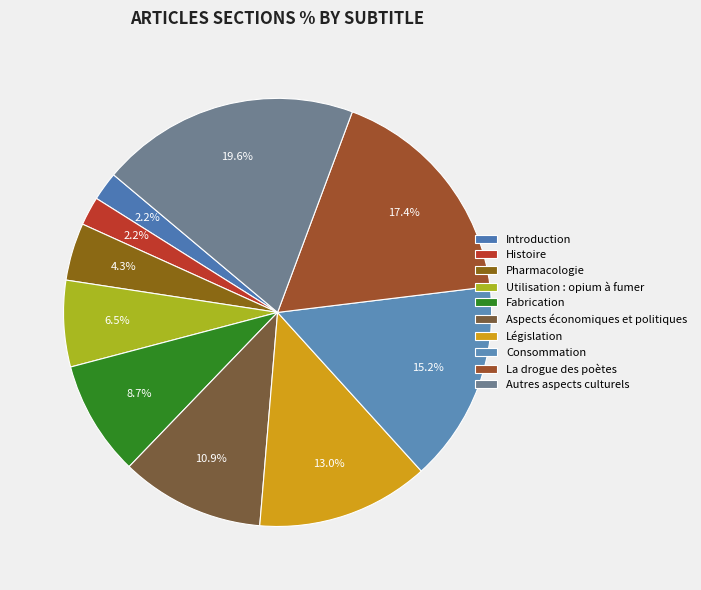

What is the smallest slice in the pie chart?

Introduction